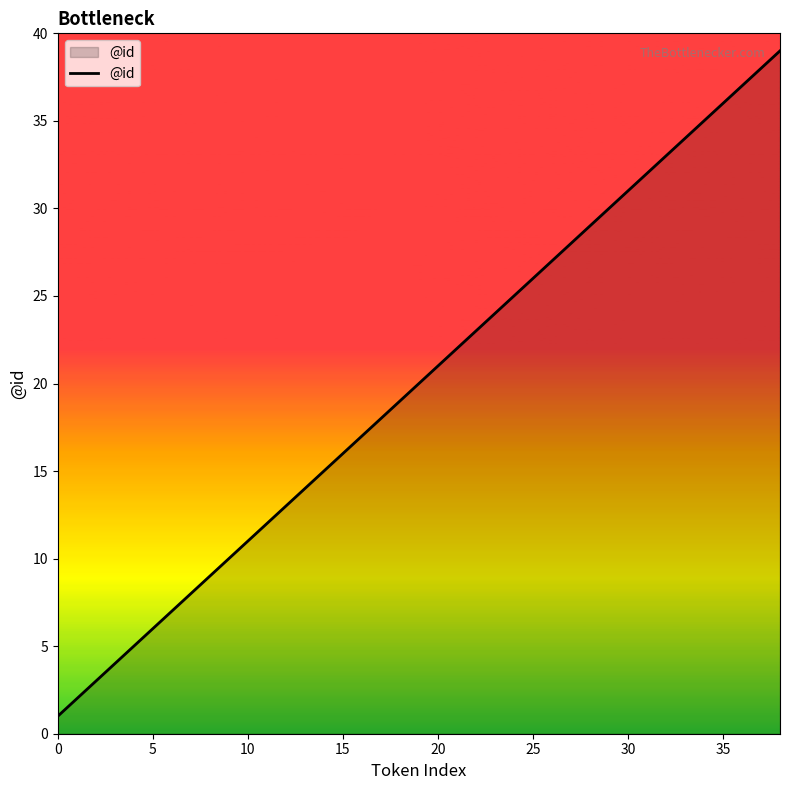

What is the maximum value shown in the chart?

39